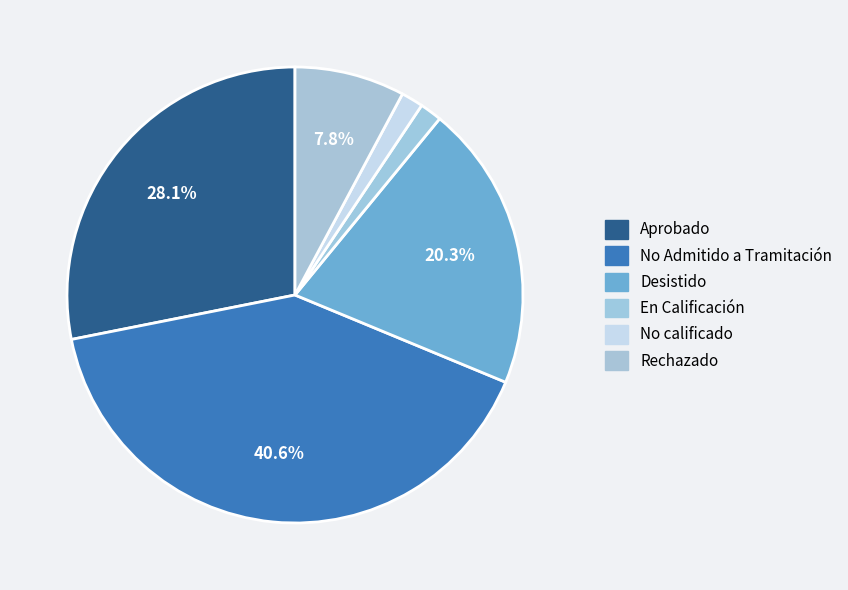

How many slices are in this pie chart?

6